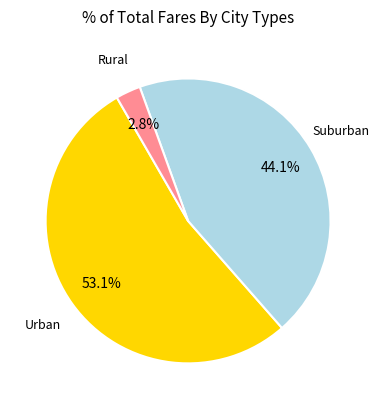

Is there a majority slice in this chart?

Yes